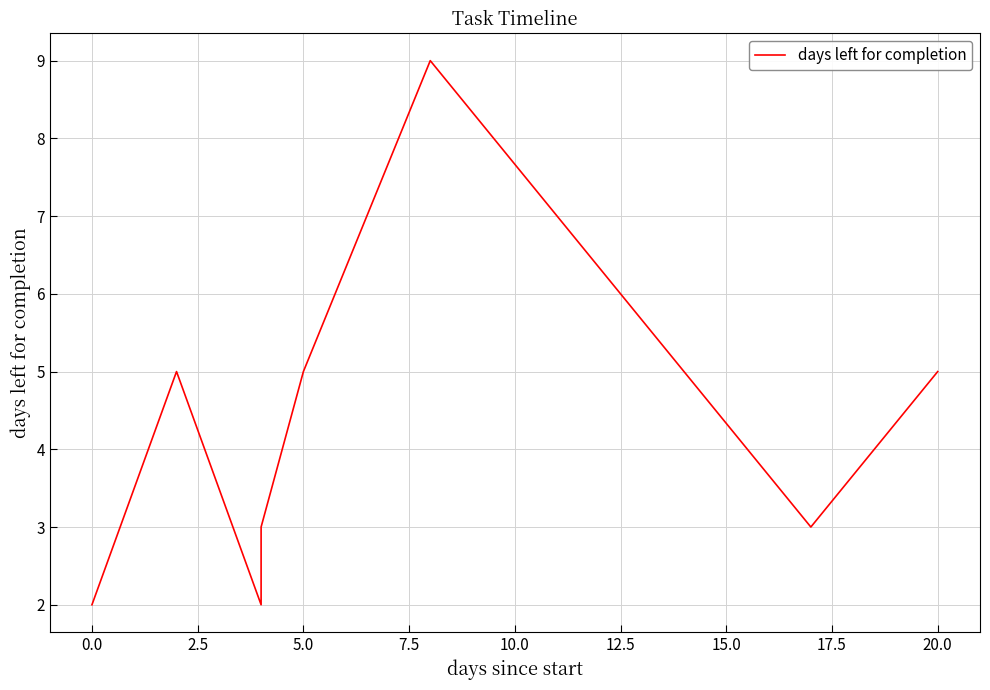

What is the sum of all values?

34